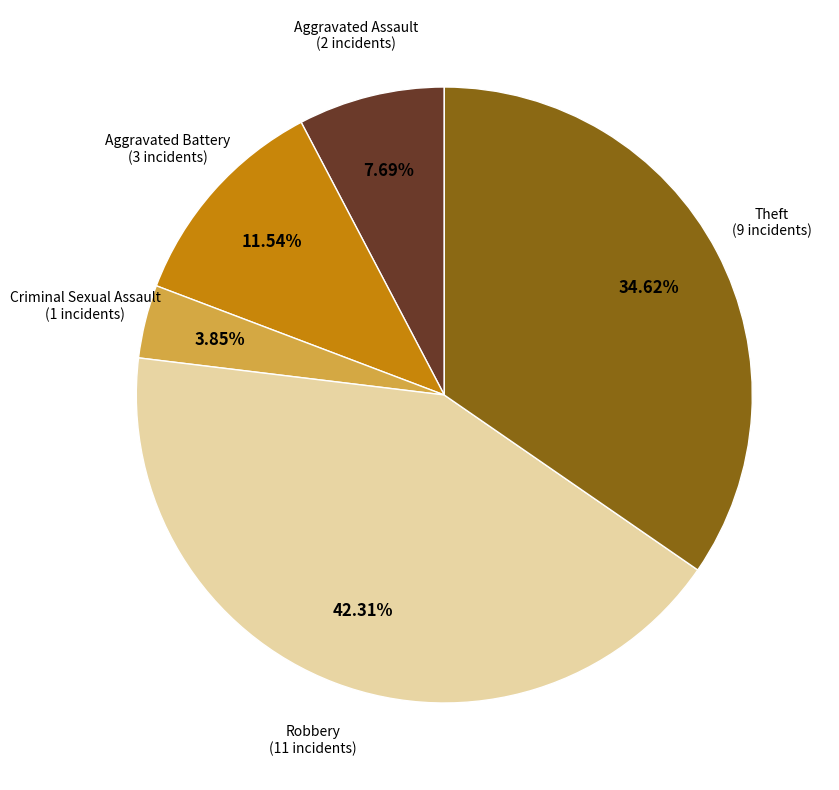

To the nearest percent, what portion does Criminal Sexual Assault represent?

4%